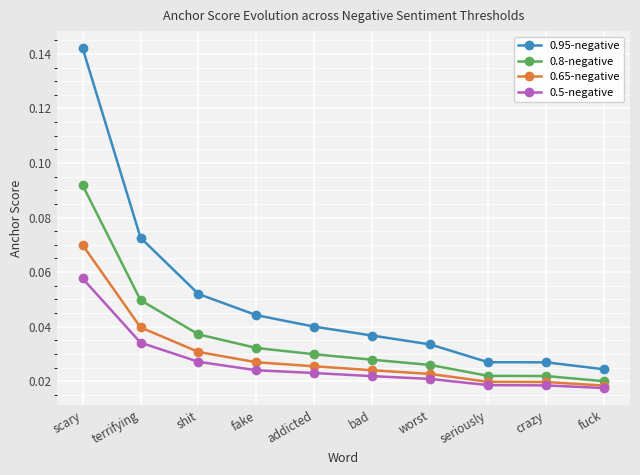

True or false: 0.5-negative and 0.95-negative cross at least once.

False